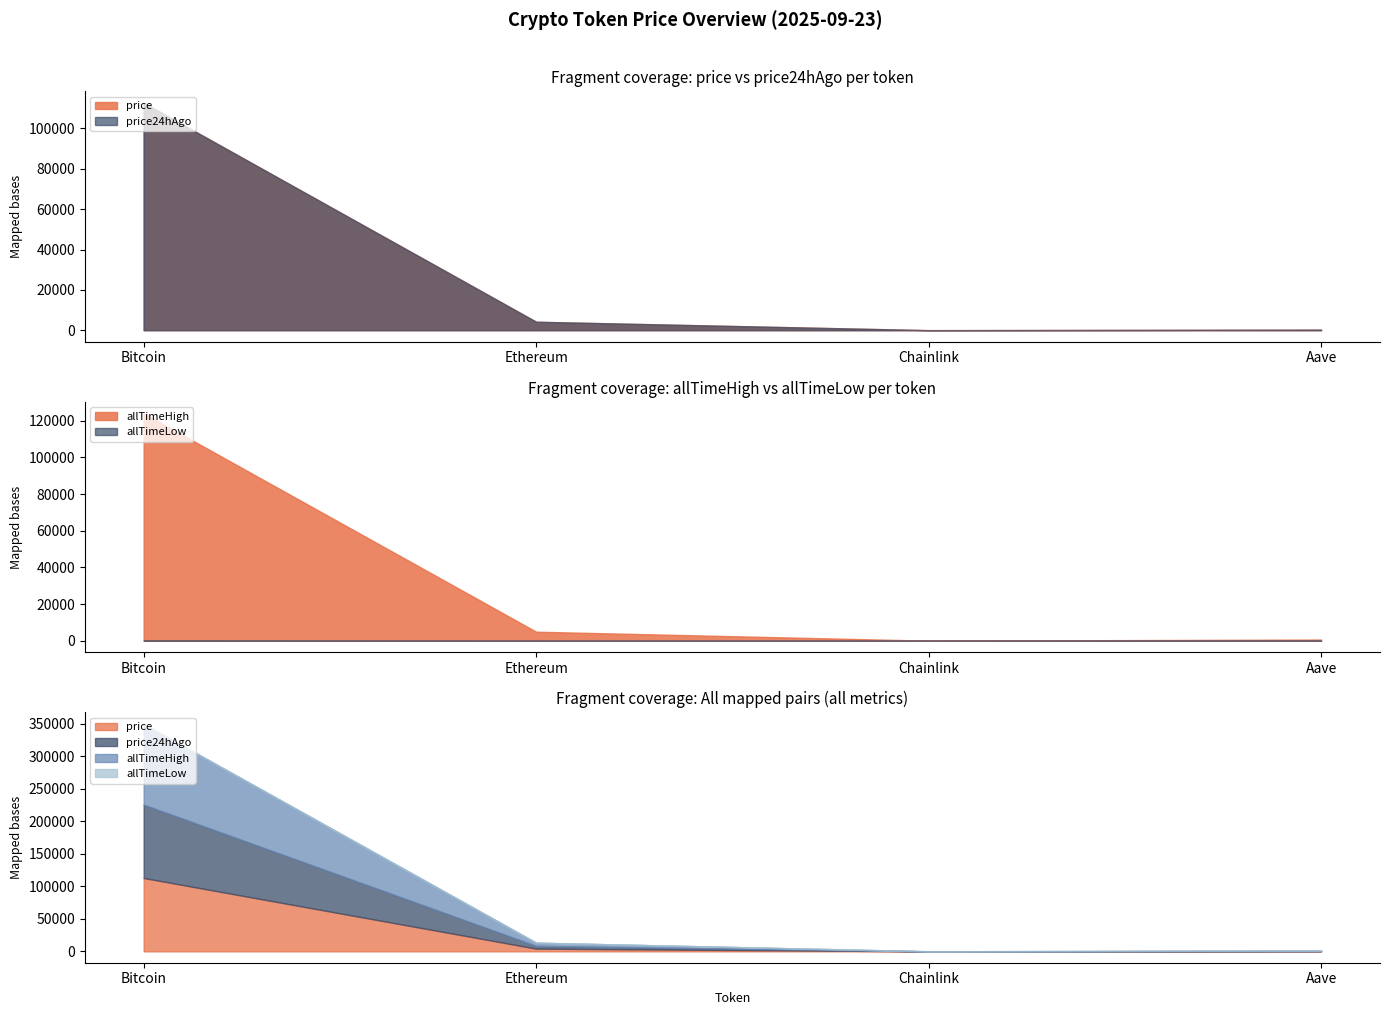

List the series in order of their peak value, highest first.

allTimeHigh, price, price24hAgo, allTimeLow